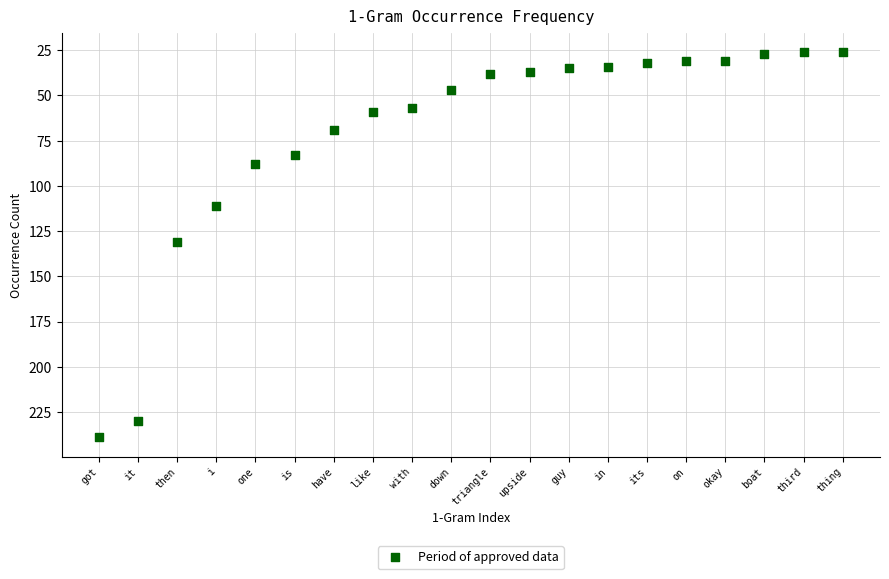

What is the range of Y values (max minus min)?

213